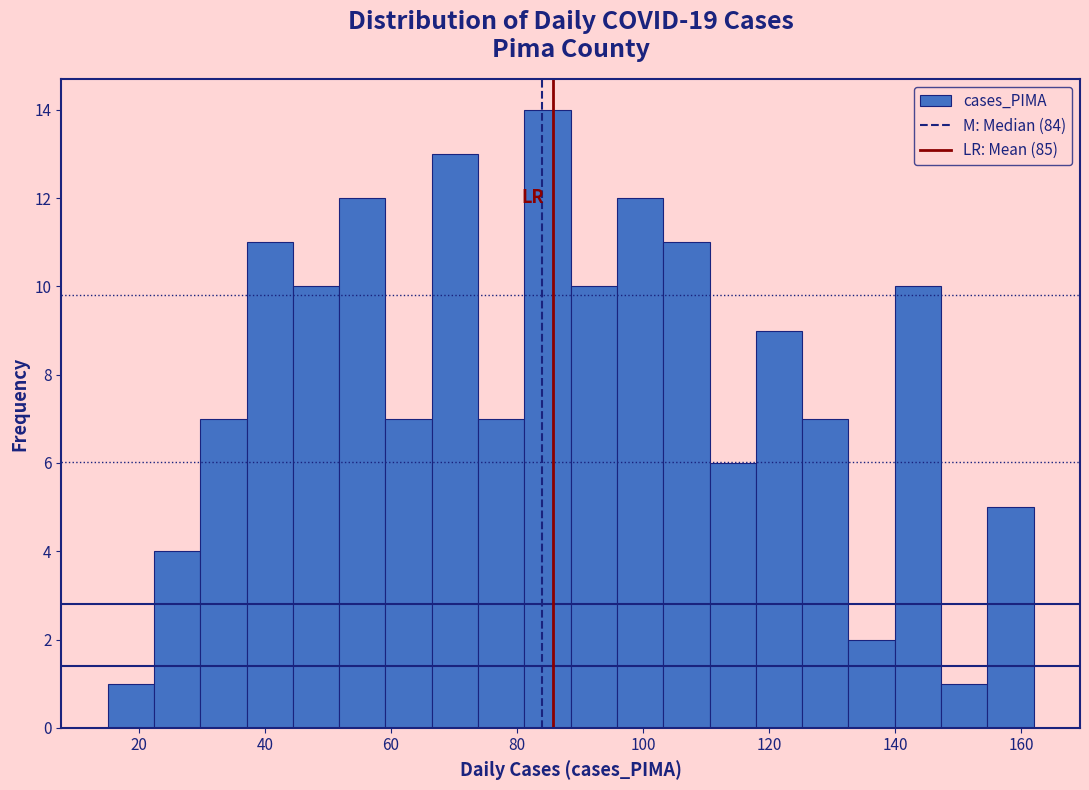

Read against the x-axis, roughly where is the centre of the tallest bar?

84